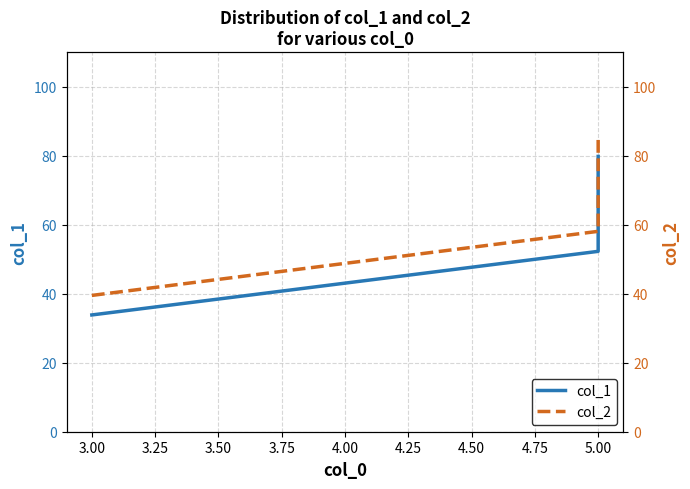

How many values in the col_1 series are below 52?

1